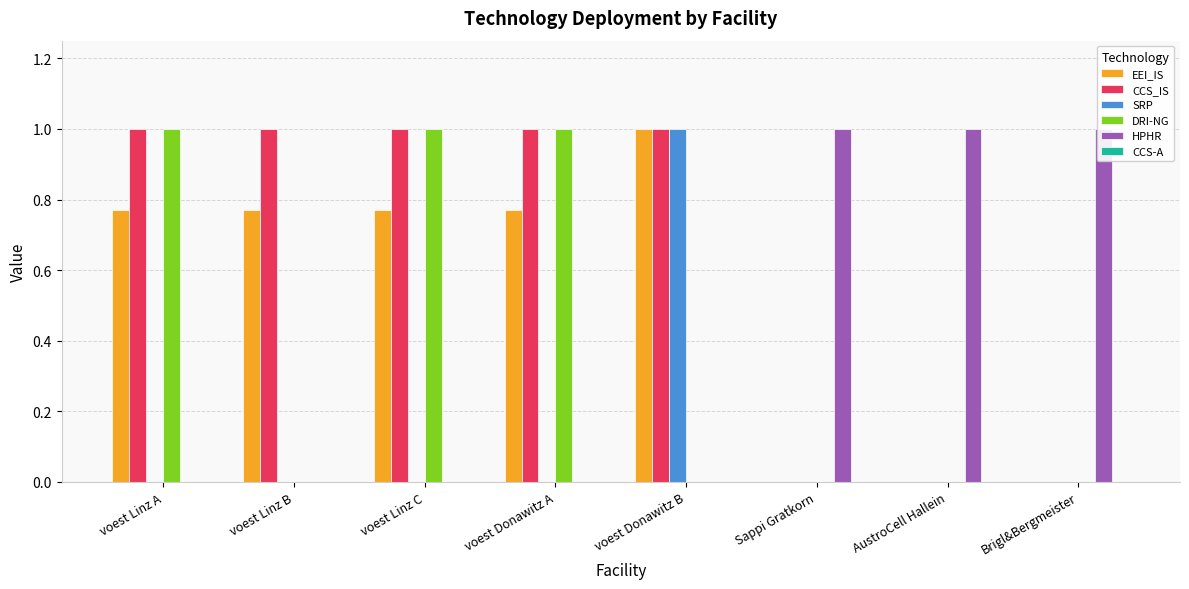

Which category has the lowest value across all series?

Sappi Gratkorn